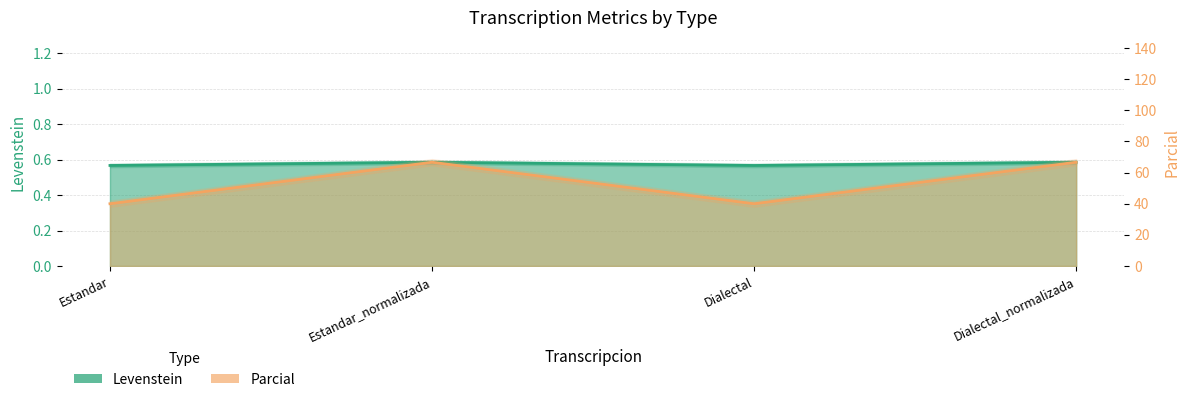

At which category is the sum across all series the highest?

Estandar_normalizada